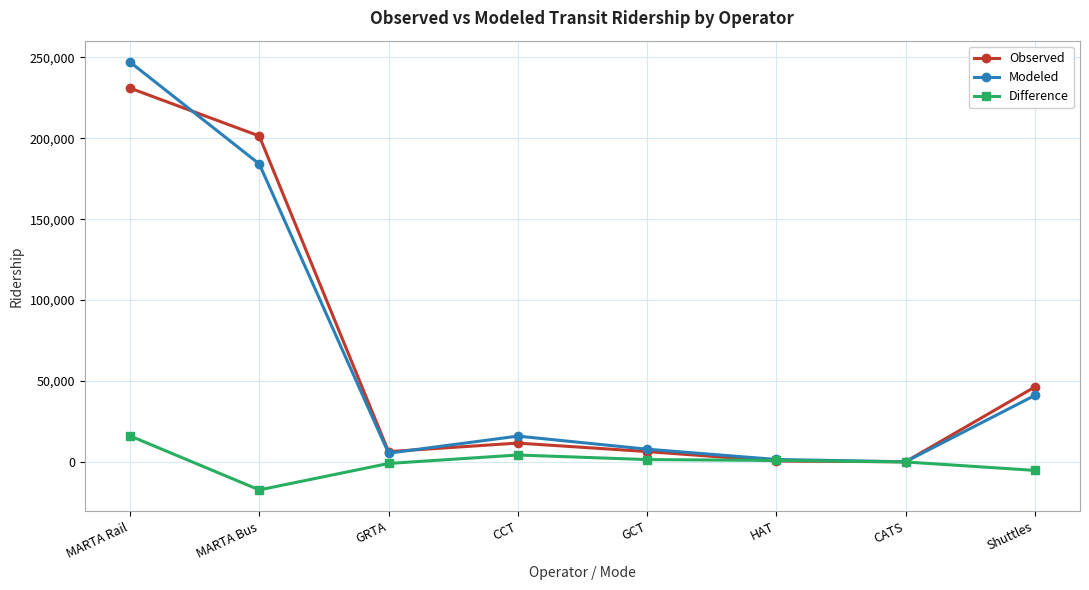

Between which two adjacent categories do Observed and Difference first intersect?

GCT and HAT